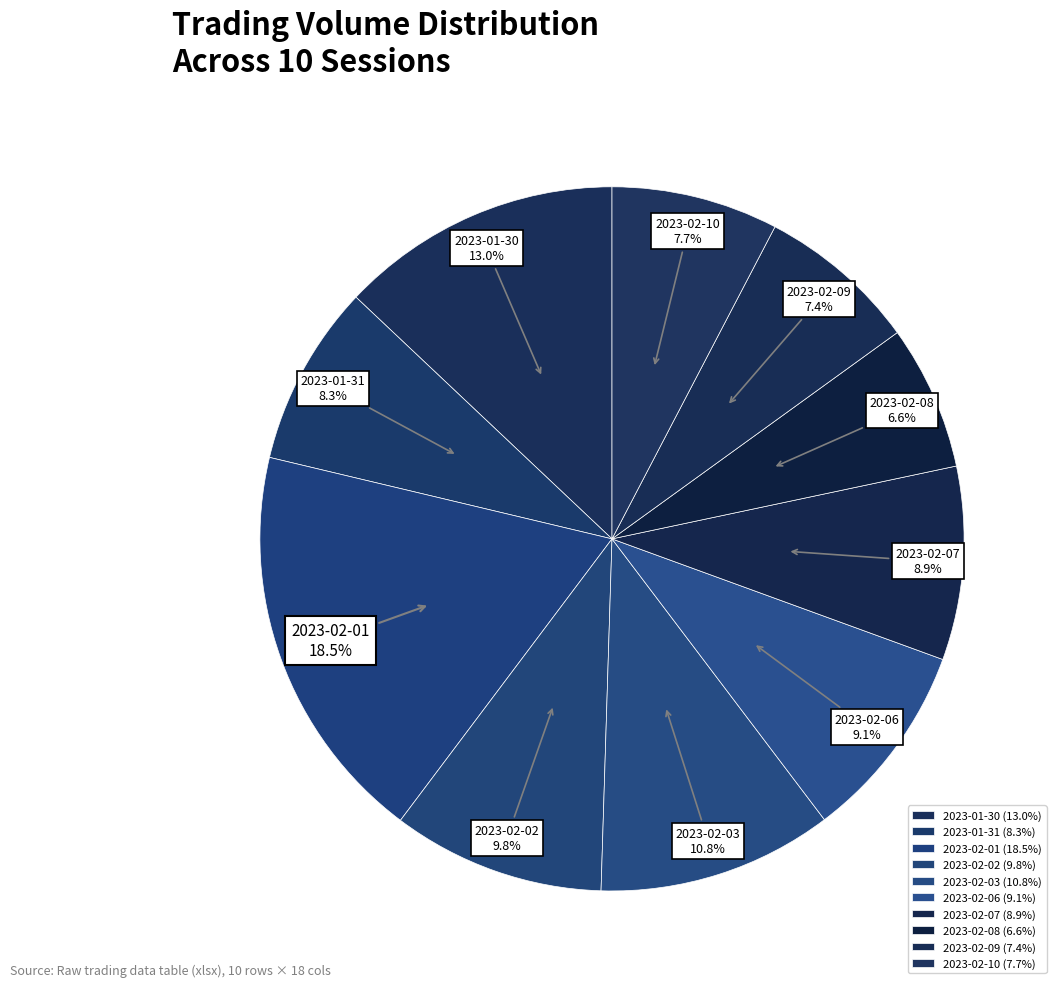

The 2023-02-07 slice represents 15% of the pie. True or false?

False